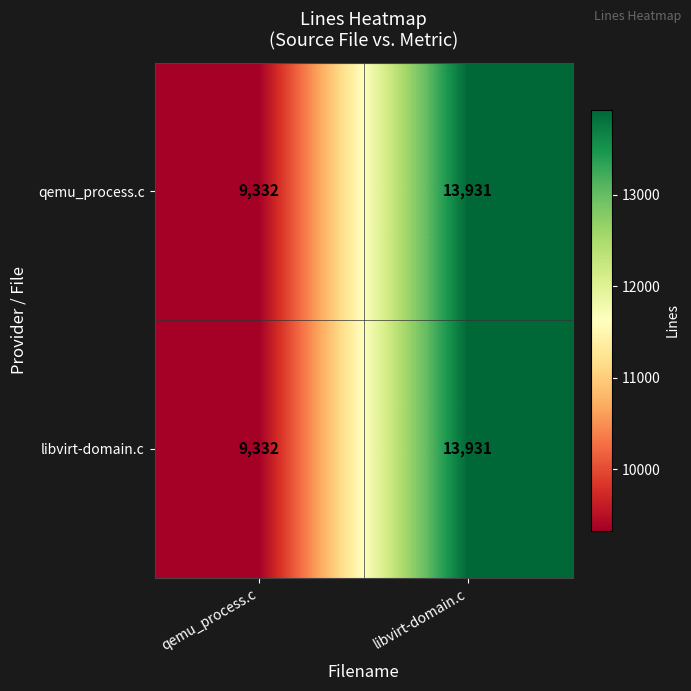

Reading left to right, what are all the values shown in this chart?

qemu_process.c: qemu_process.c=9332	libvirt-domain.c=13931
libvirt-domain.c: qemu_process.c=9332	libvirt-domain.c=13931